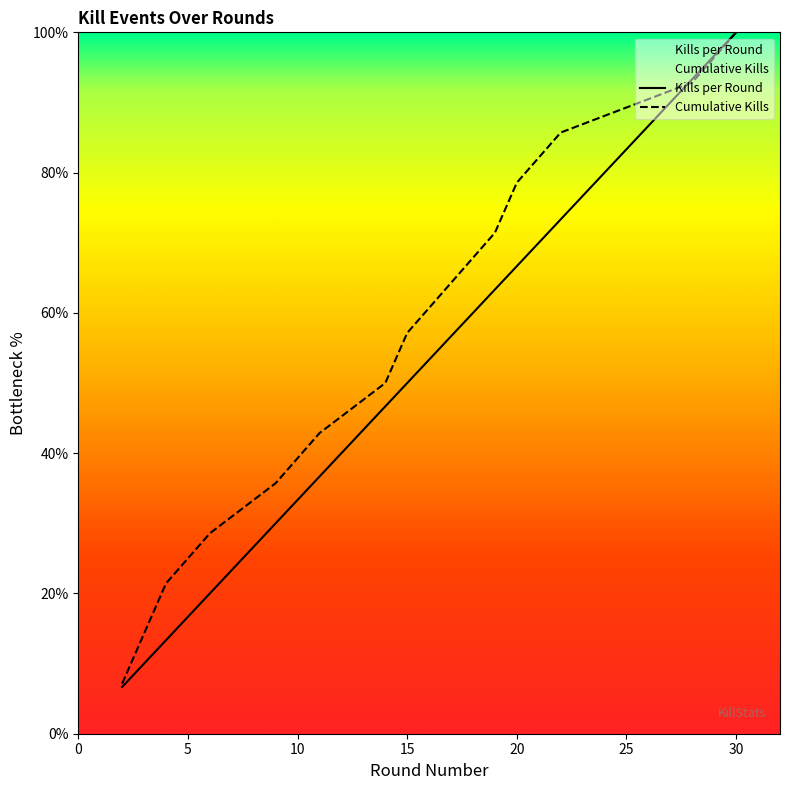

Is it true that Kills per Round equals 54.7 at 28?

False